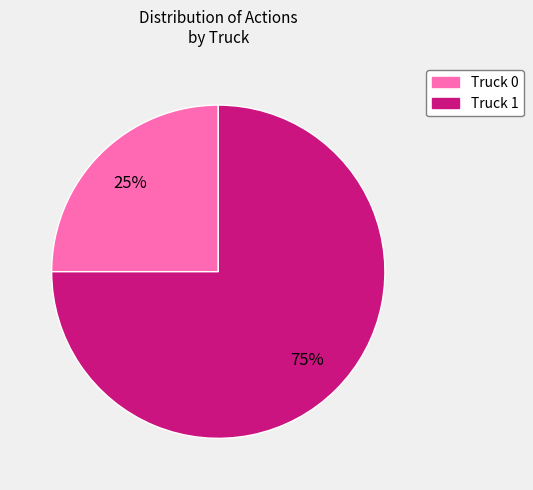

Is the sum of Truck 1 and Truck 0 greater than half?

Yes